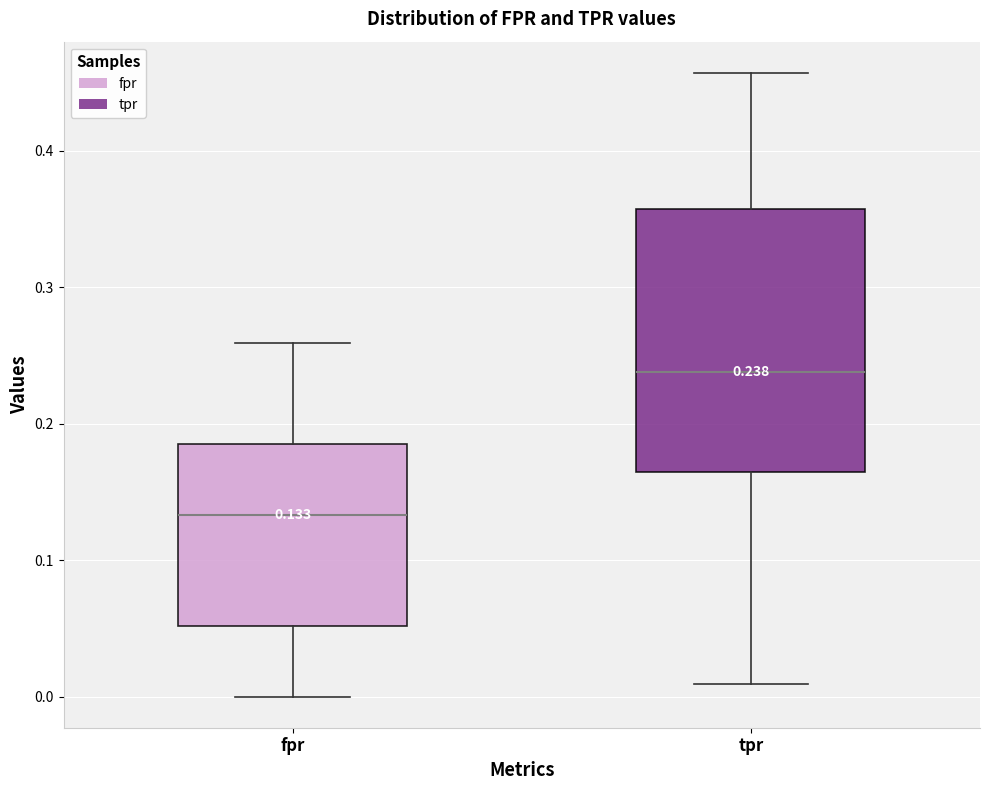

Which box is the tallest, from its lower edge to its upper edge?

tpr